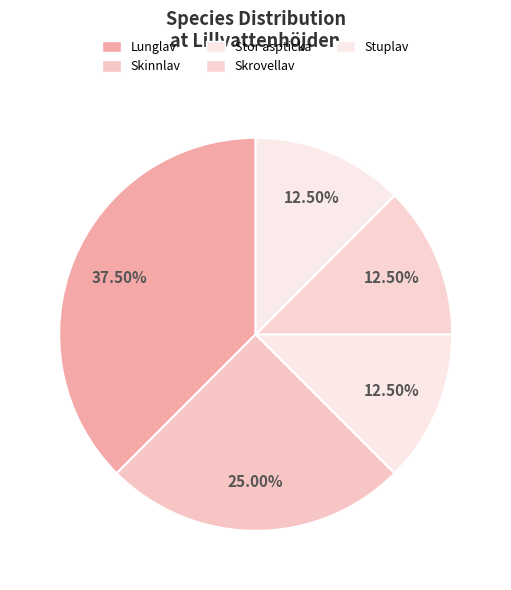

To the nearest percent, what is the difference between the Skinnlav and Stor aspticka slice percentages?

12%